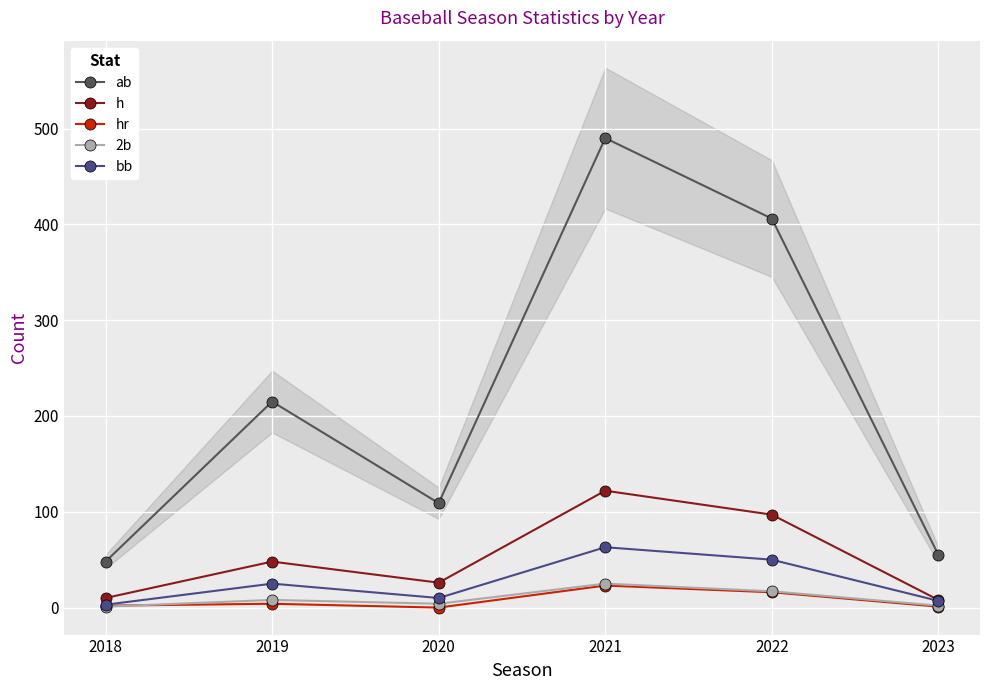

The ab series shows 215 at 2019. True or false?

True